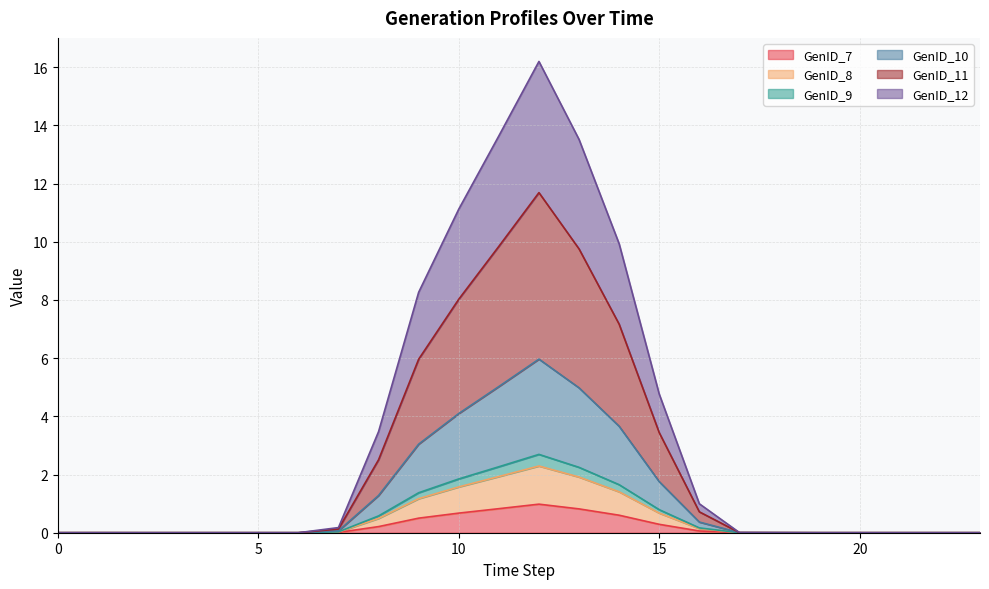

Does the chart display data point markers on the line(s)?

No